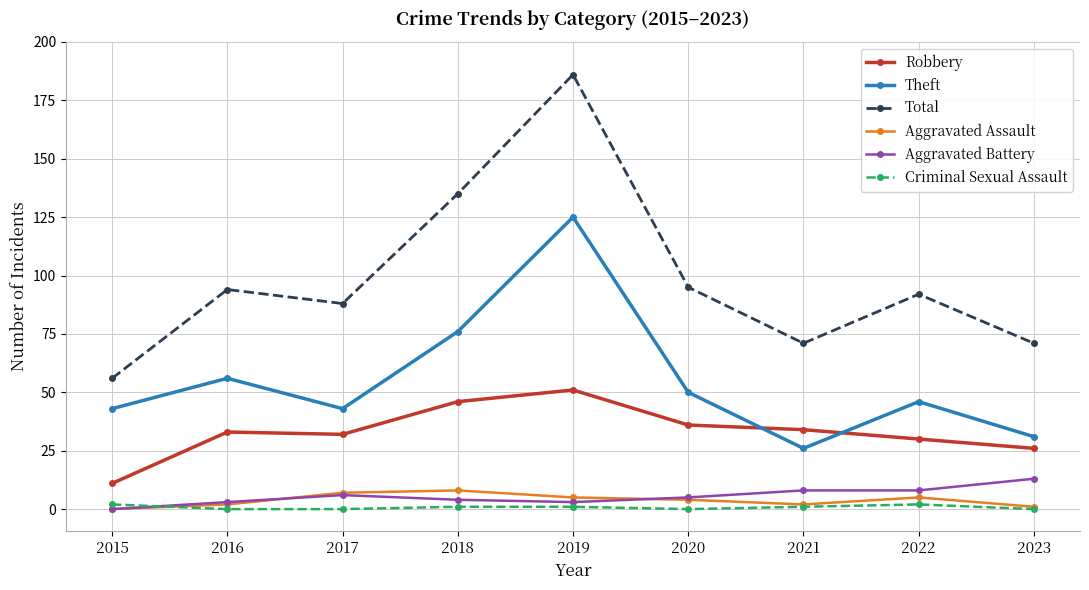

At how many categories does at least one series exceed 0?

9